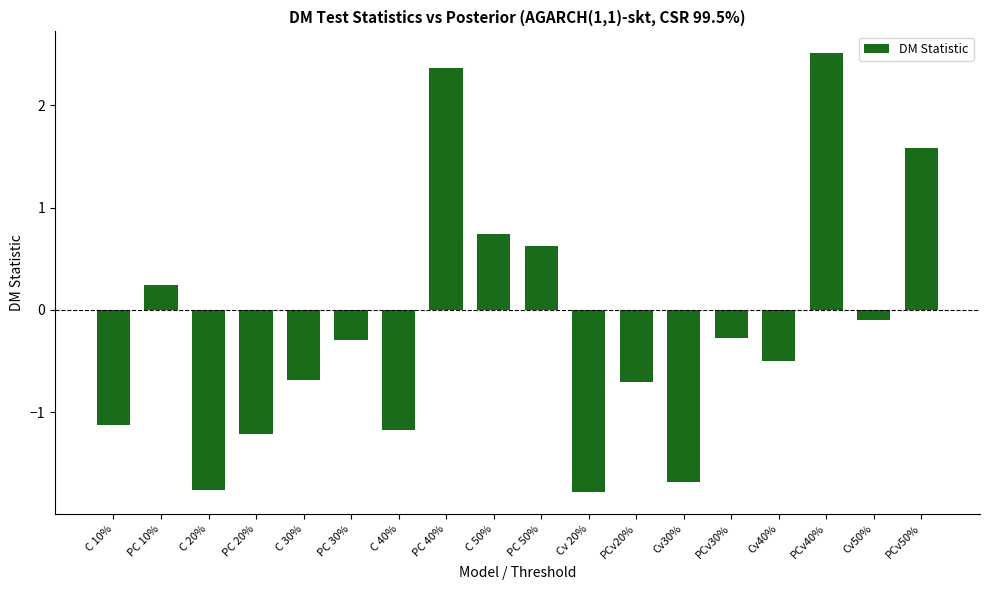

Count the number of values greater than 0.

6